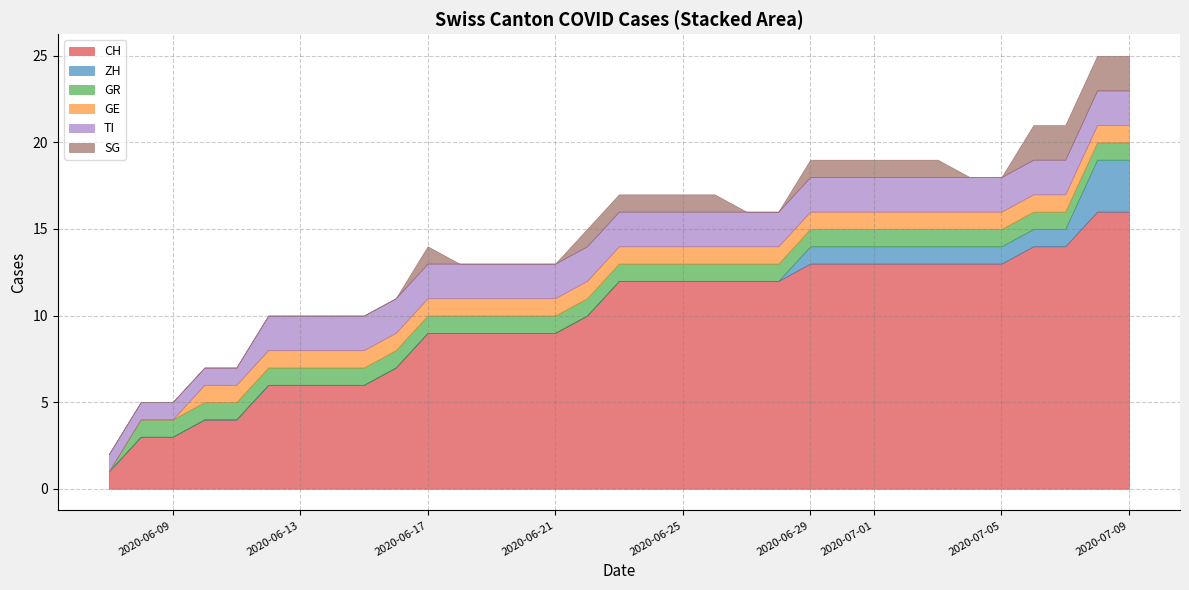

True or false: CH has a value of 12 at 2020-06-21.

False